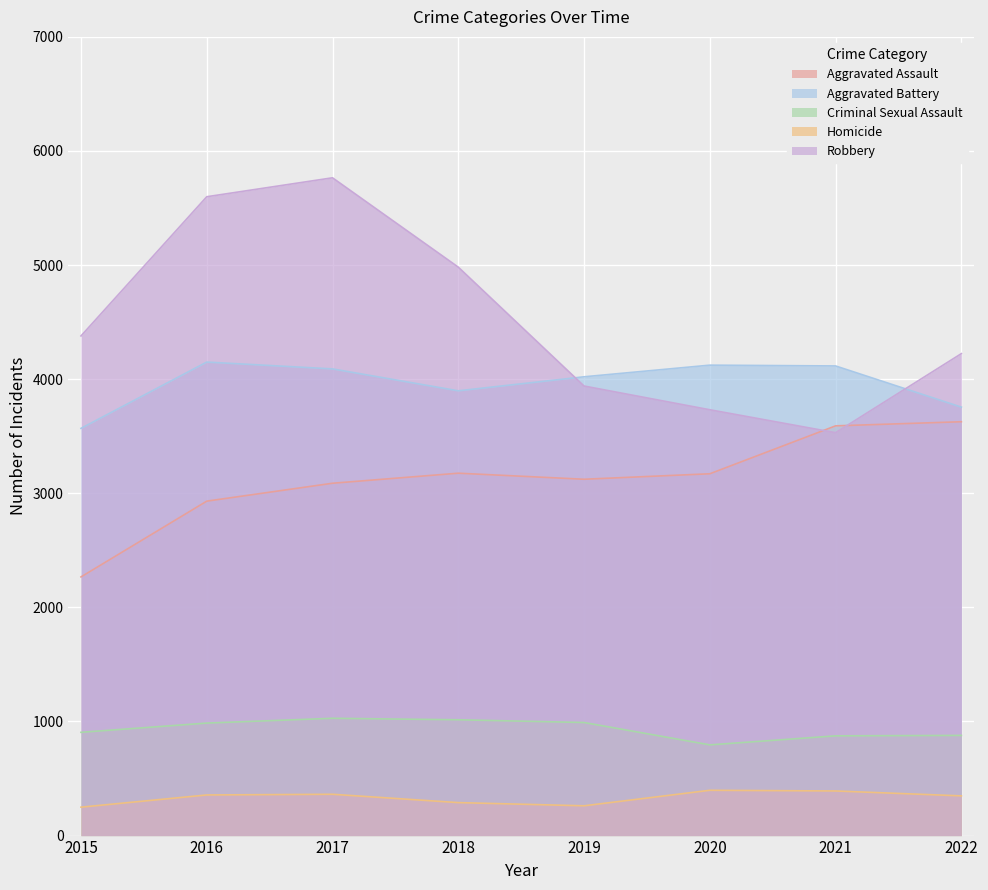

The Homicide series shows 82 at 2018. True or false?

False